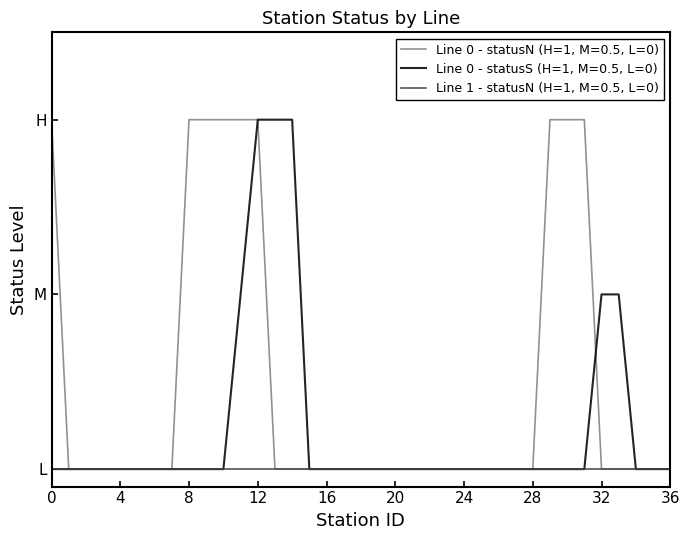

What are all the series names shown in the legend?

Line 0 - statusN (H=1, M=0.5, L=0), Line 0 - statusS (H=1, M=0.5, L=0), Line 1 - statusN (H=1, M=0.5, L=0)